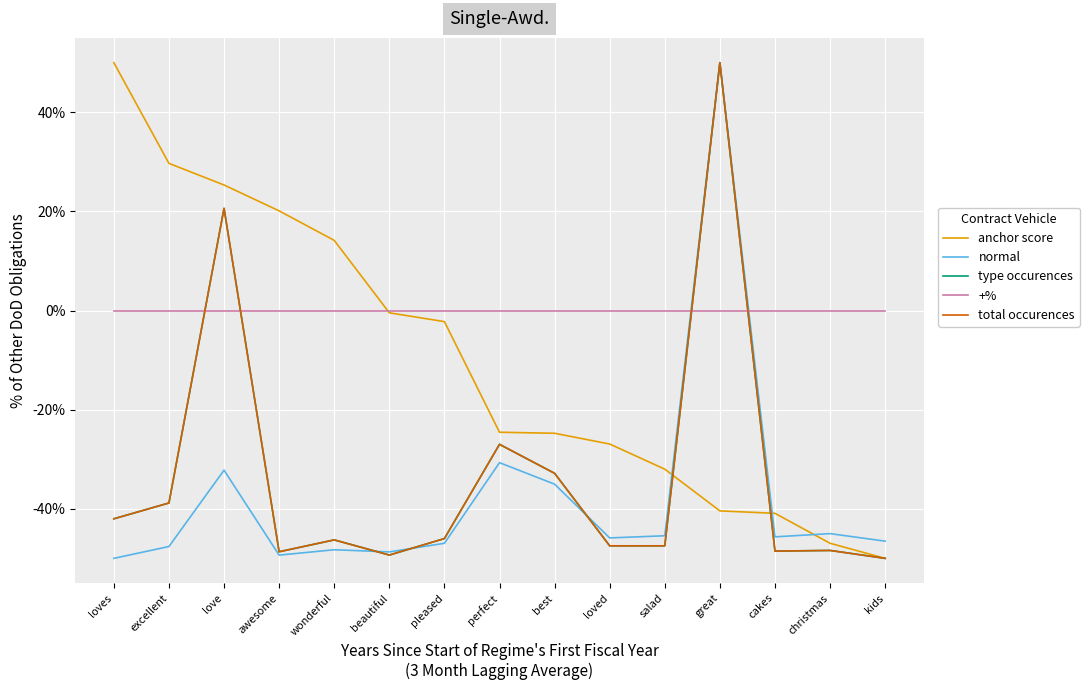

What is the spread (max minus min) of values at wonderful?

62.4